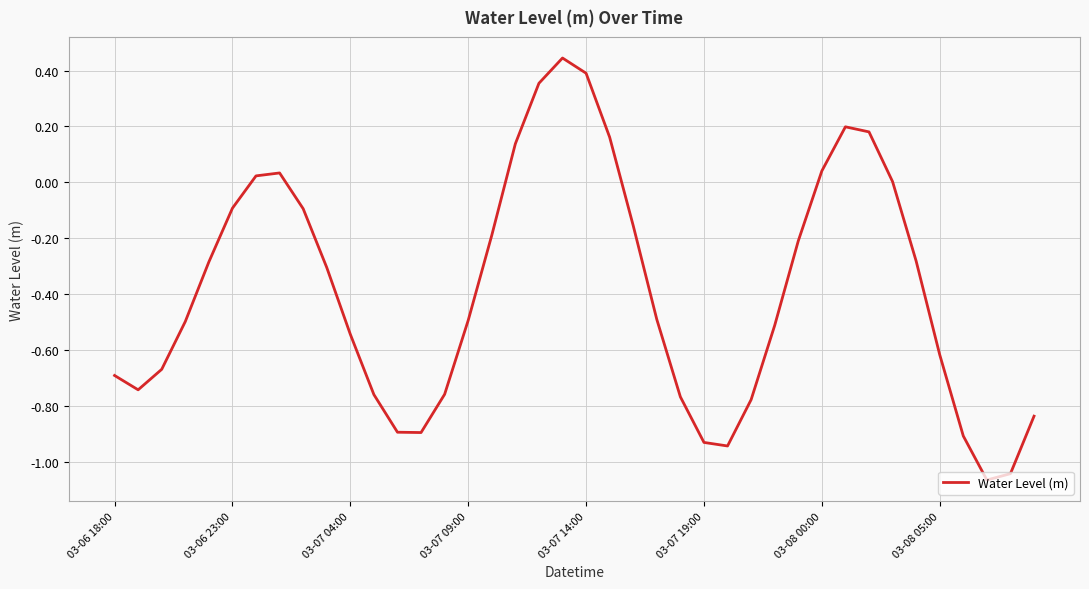

What is the difference between the maximum and minimum values?

1.5